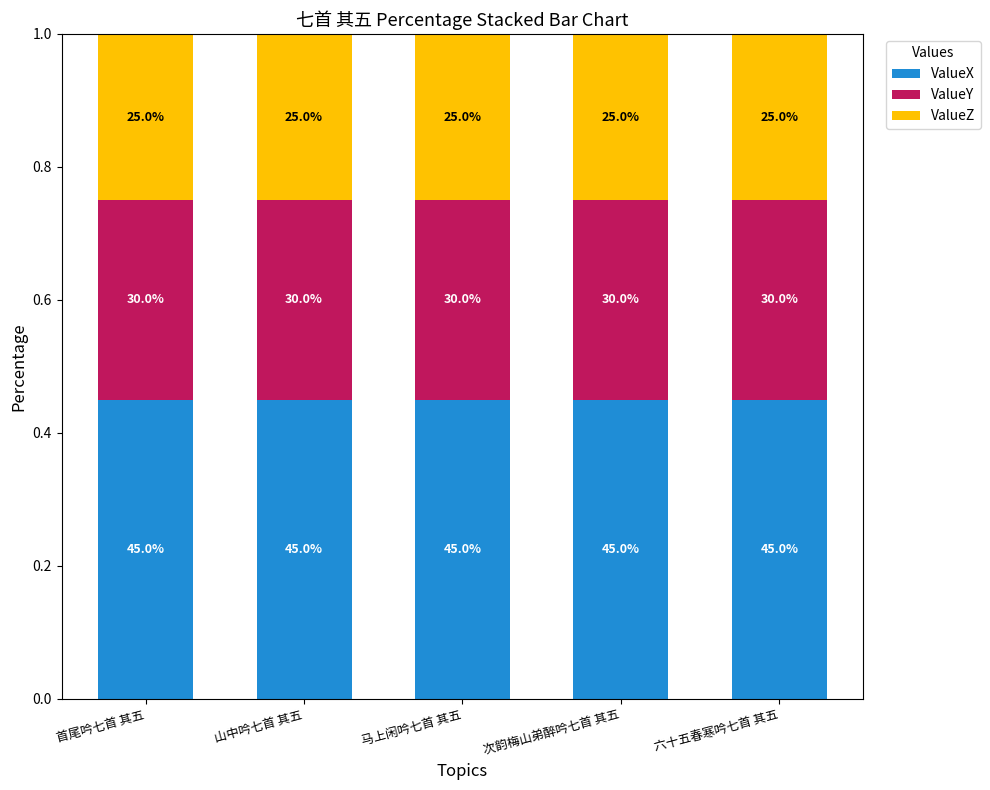

How many bars are there in total?

5